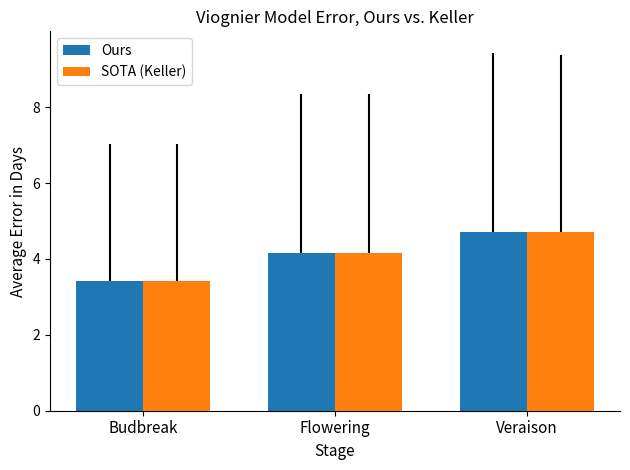

Is it true that SOTA (Keller) equals 2.3 at Budbreak?

False